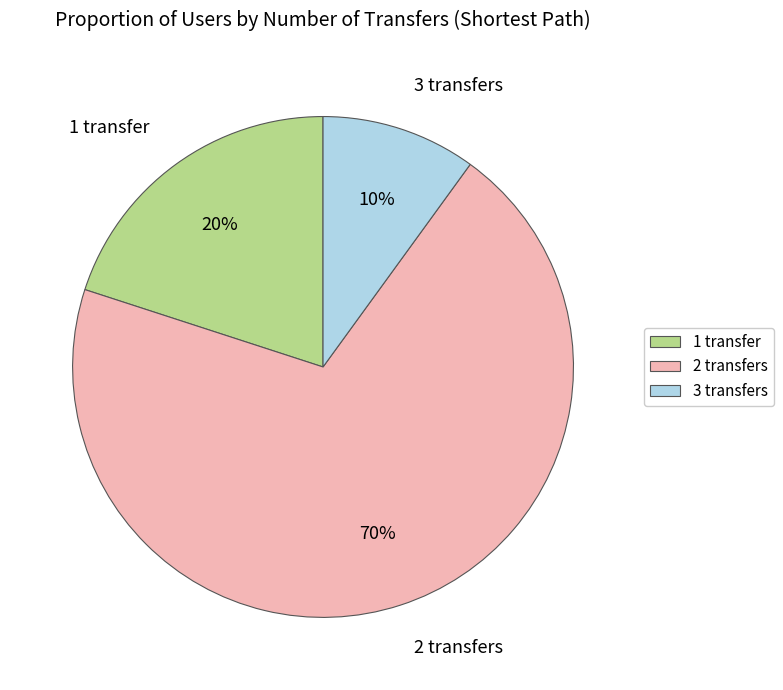

True or false: 2 transfers accounts for 75% of the total.

False